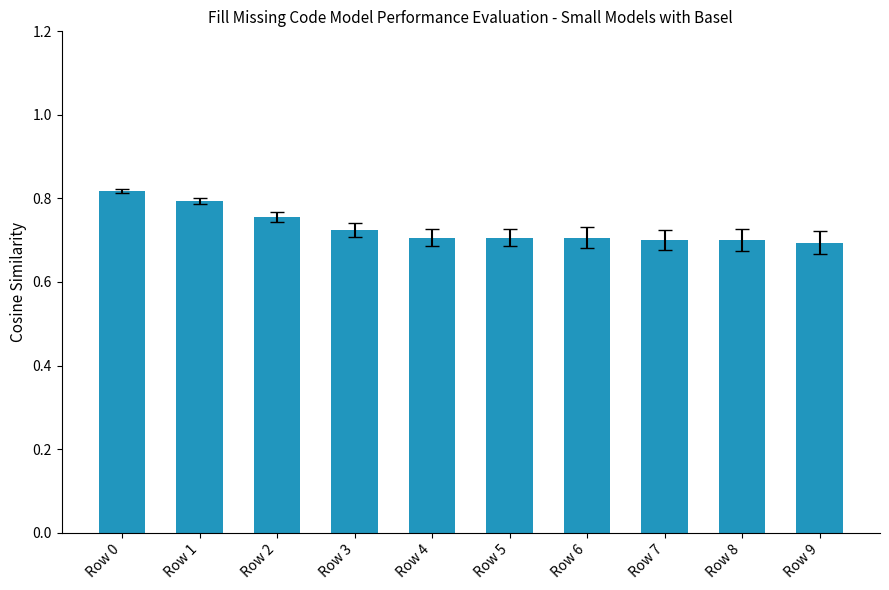

Count the number of categories in the chart.

10